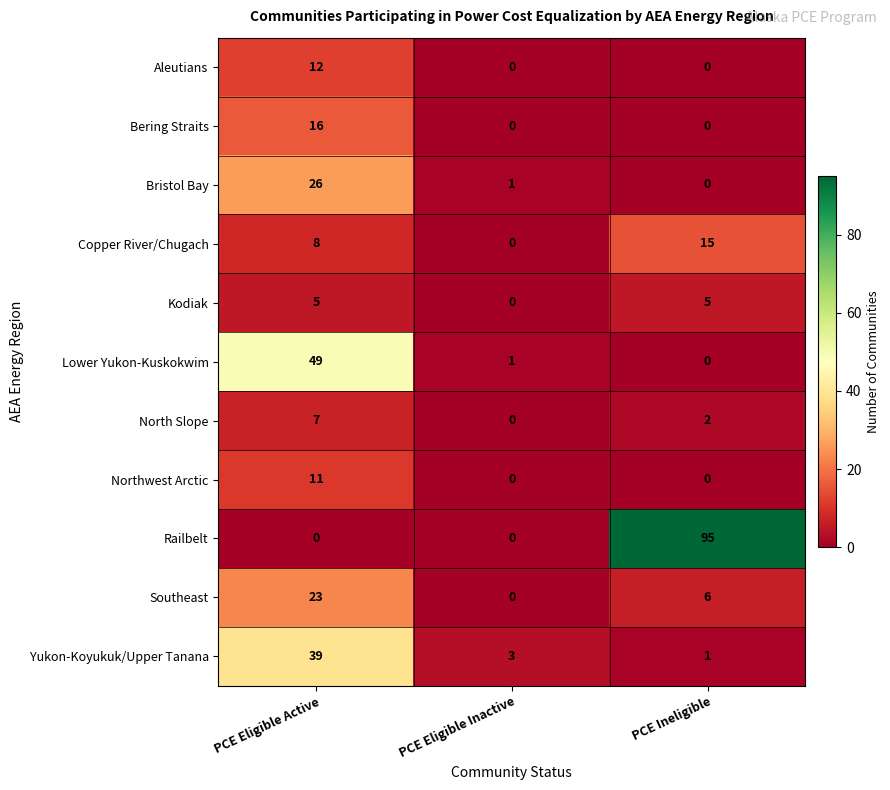

Which series has the largest total across all categories?

Railbelt